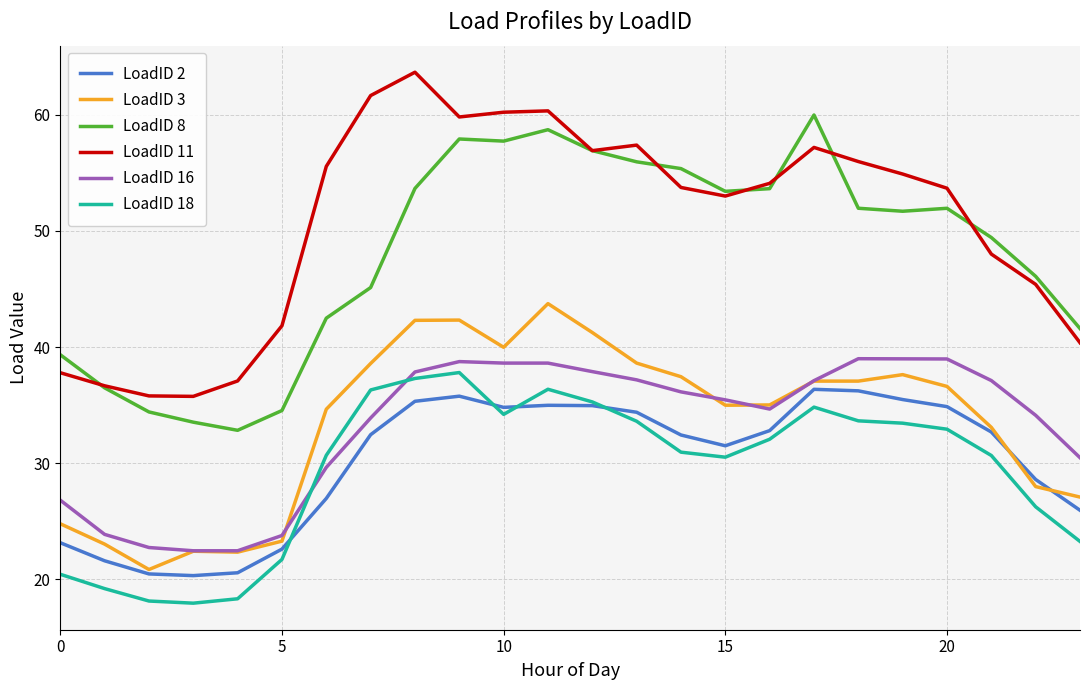

What is the maximum value for LoadID 2?

36.4